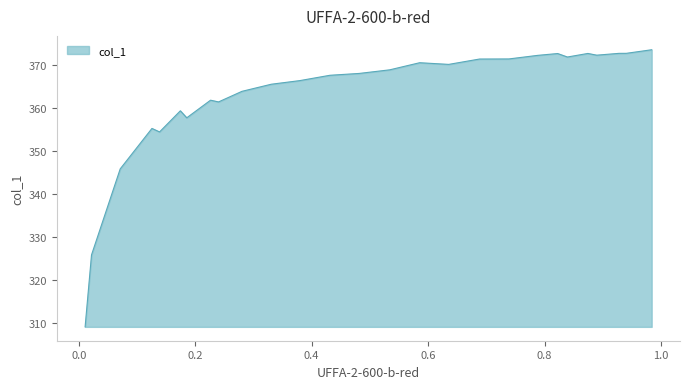

What is the ratio of the value at 0.24 to the value at 0.5341?

1.0